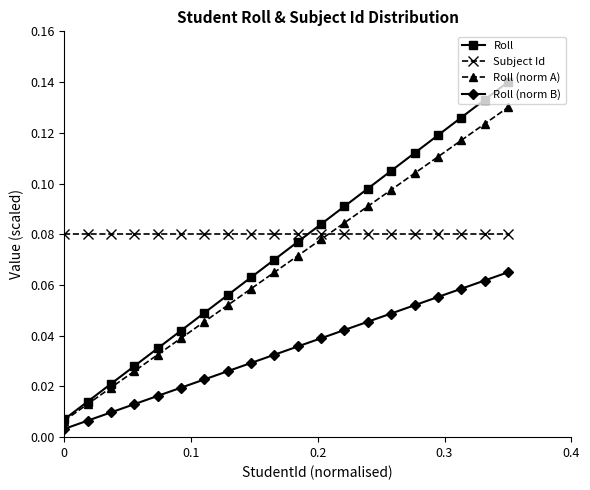

What is the sum of all Roll values?

1.5